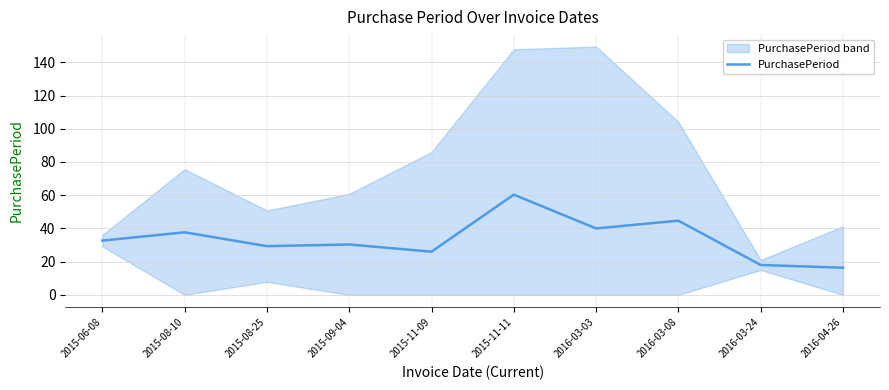

What is the maximum value shown in the chart?

60.3